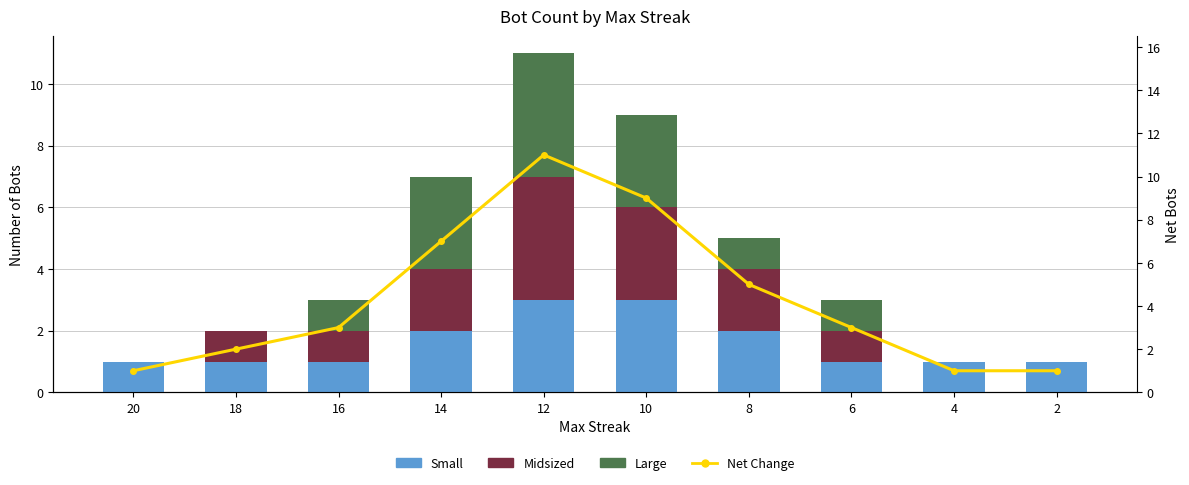

The Net Change series shows 1 at 4. True or false?

True